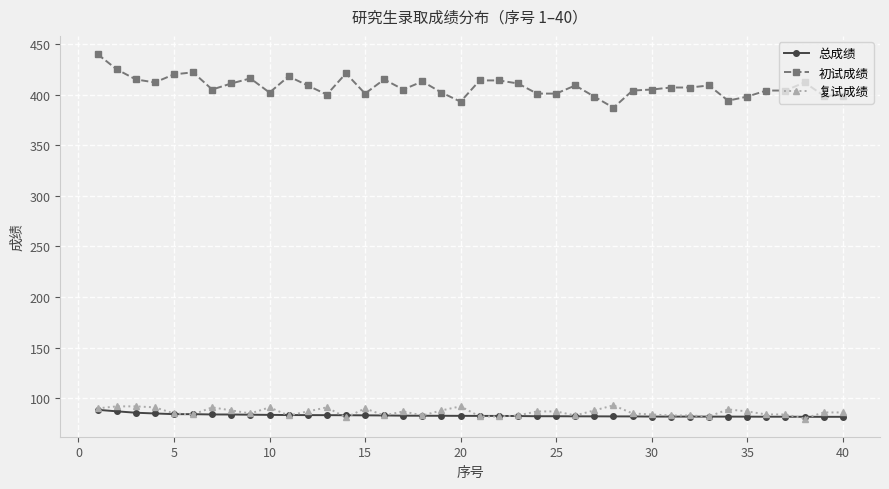

True or false: 初试成绩 and 总成绩 cross at least once.

False